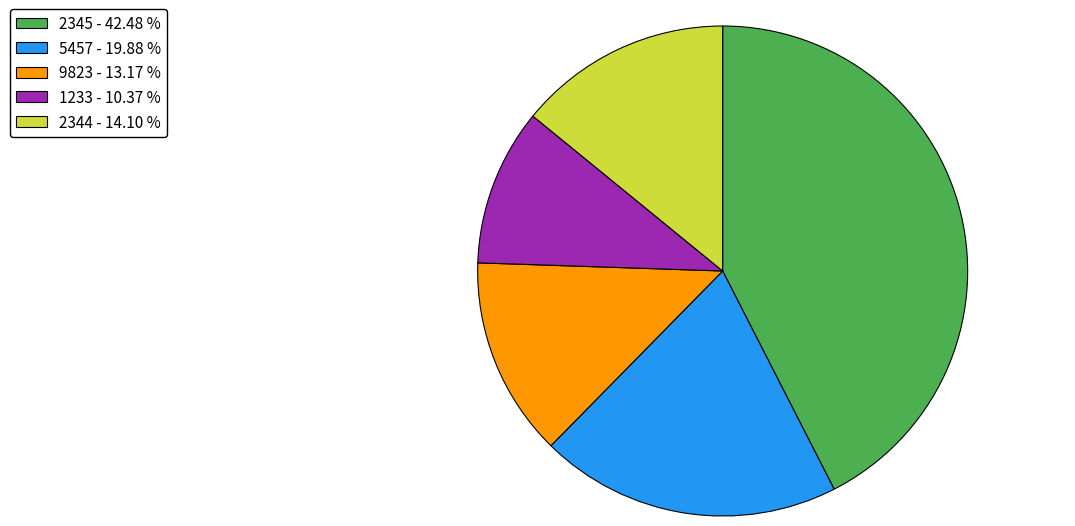

Count the number of slices in the pie.

5